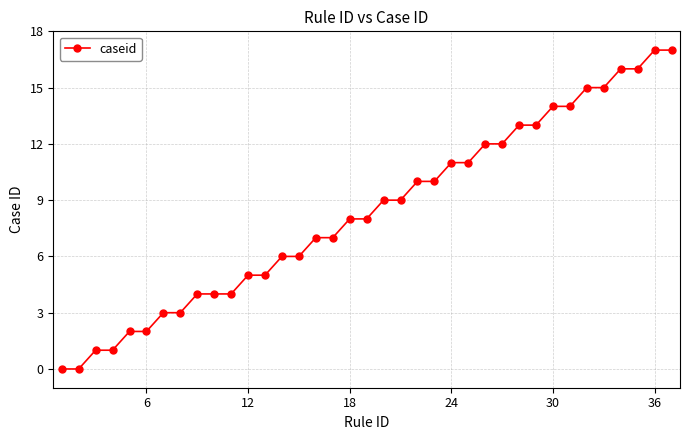

What is the greatest value displayed?

17